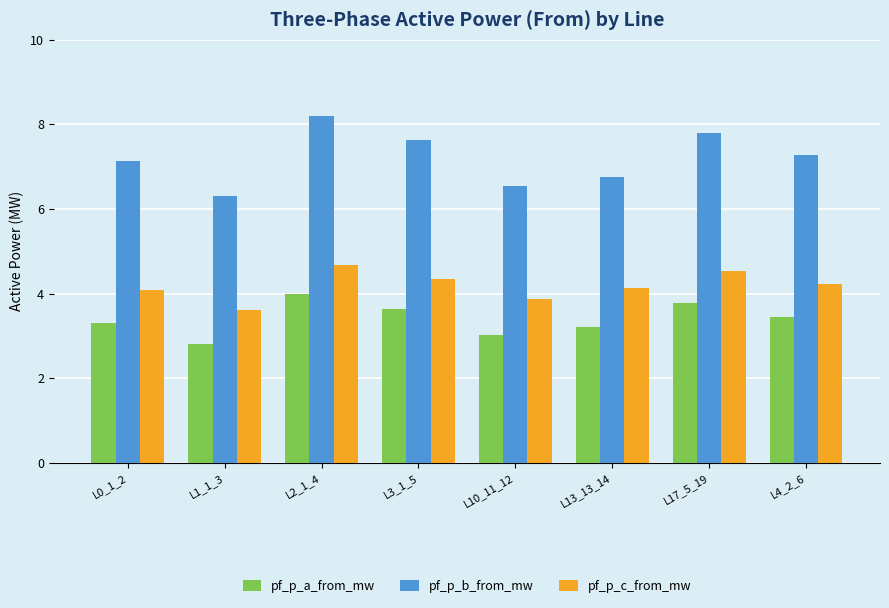

Read the pf_p_c_from_mw value at L17_5_19.

4.5